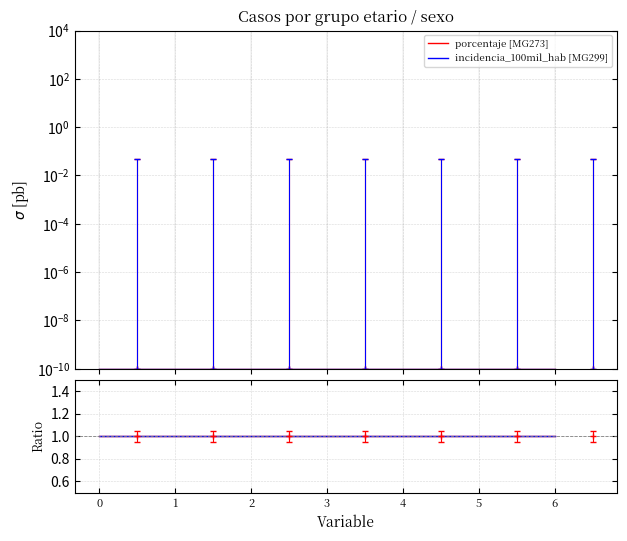

Reading right to left, extract all data points from this chart.

porcentaje [MG273]: 0.0	0.0	0.0	0.0	0.0	0.0	0.0
incidencia_100mil_hab [MG299]: 0.0	0.0	0.0	0.0	0.0	0.0	0.0
porcentaje: 1.0	1.0	1.0	1.0	1.0	1.0	1.0
incidencia_100mil_hab: 1.0	1.0	1.0	1.0	1.0	1.0	1.0